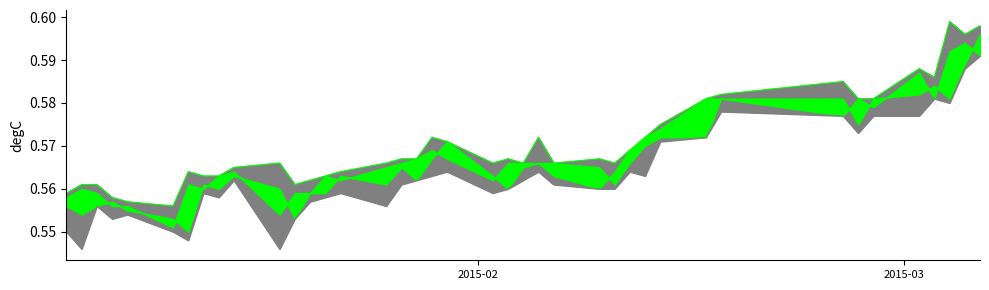

Reading left to right, what are all the values shown in this chart?

high: 0.6	0.6	0.6	0.6	0.6	0.6	0.6	0.6	0.6	0.6	0.6	0.6	0.6	0.6	0.6	0.6	0.6	0.6	0.6	0.6	0.6	0.6	0.6	0.6	0.6	0.6	0.6	0.6	0.6	0.6	0.6	0.6	0.6	0.6	0.6	0.6	0.6	0.6	0.6	0.6
close: 0.6	0.5	0.6	0.6	0.6	0.6	0.5	0.6	0.6	0.6	0.5	0.6	0.6	0.6	0.6	0.6	0.6	0.6	0.6	0.6	0.6	0.6	0.6	0.6	0.6	0.6	0.6	0.6	0.6	0.6	0.6	0.6	0.6	0.6	0.6	0.6	0.6	0.6	0.6	0.6